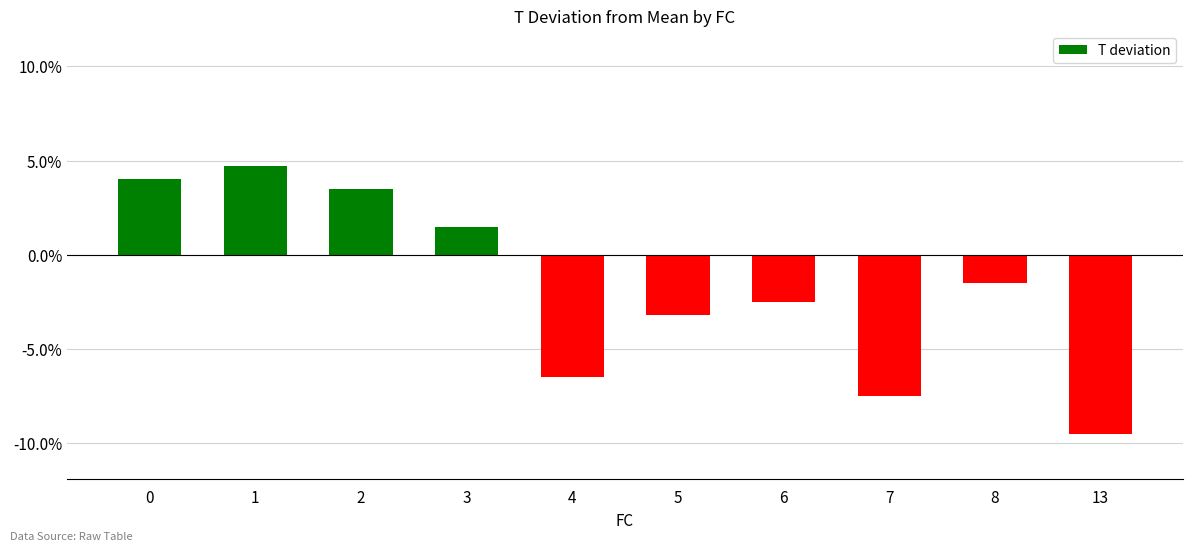

At which category does the chart reach its minimum across all series?

13